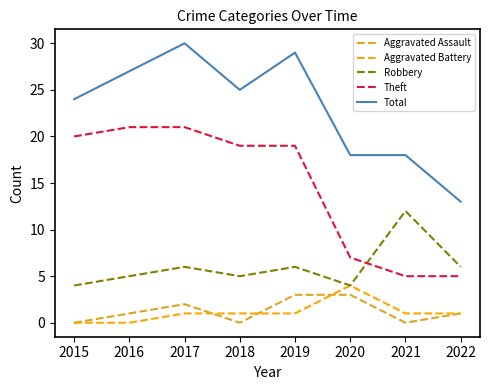

How many Robbery values are between 5 and 6?

5